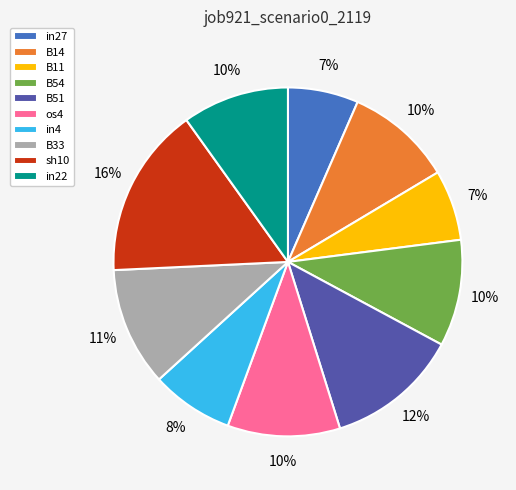

Count the number of slices in the pie.

10